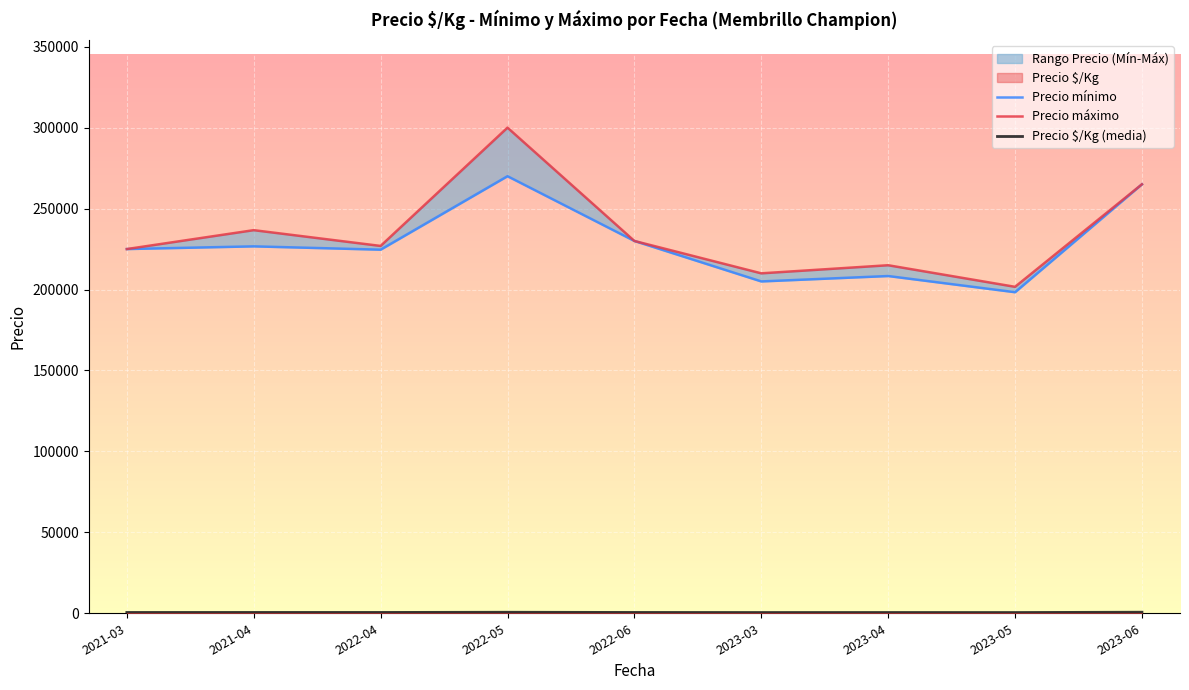

At which category is the sum across all series the highest?

2022-05